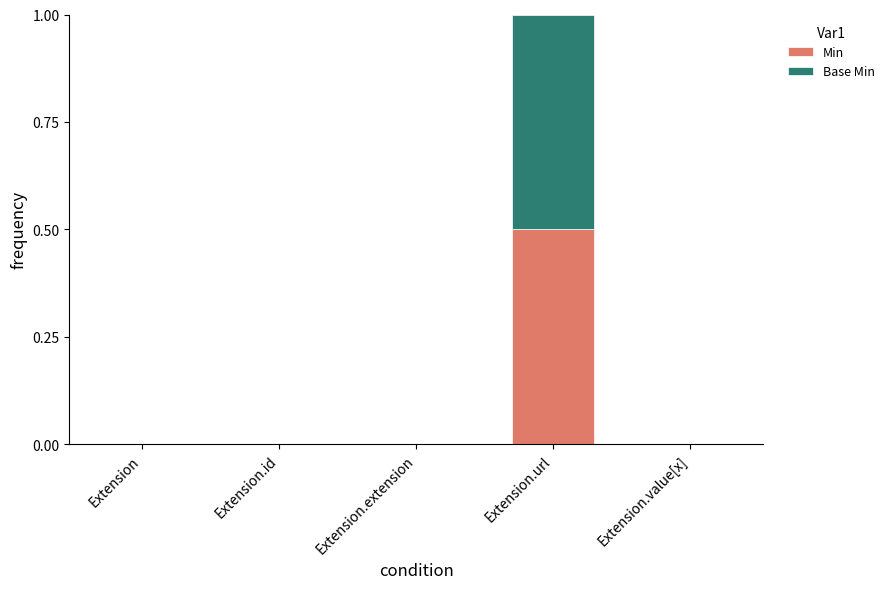

True or false: Min has a value of 0.0 at Extension.

True